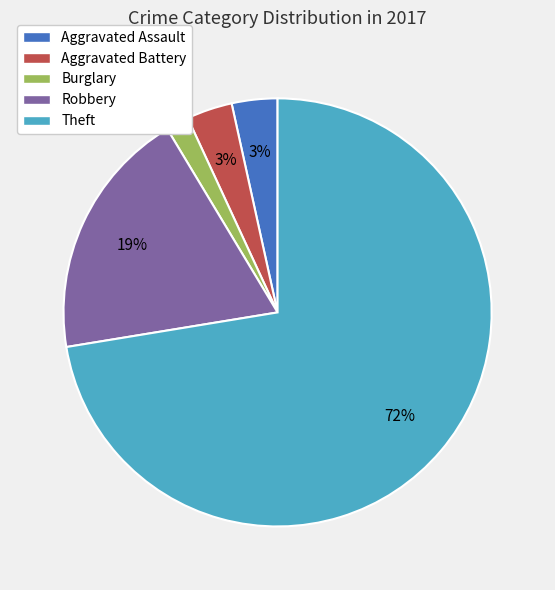

True or false: Theft accounts for 64% of the total.

False